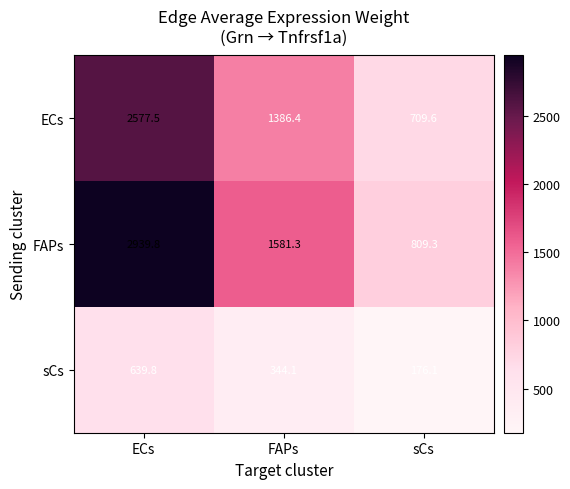

What is the spread (max minus min) of values at sCs?

633.2